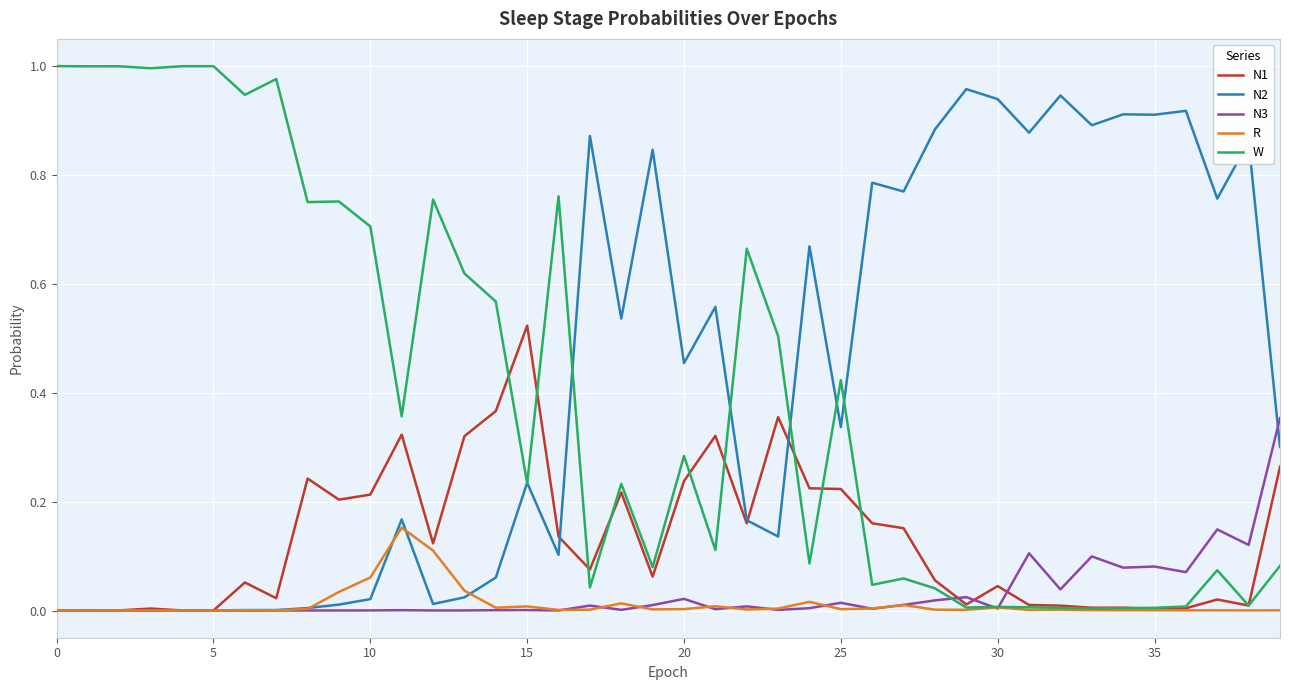

What is the difference between the maximum and minimum values in the N1 series?

0.5